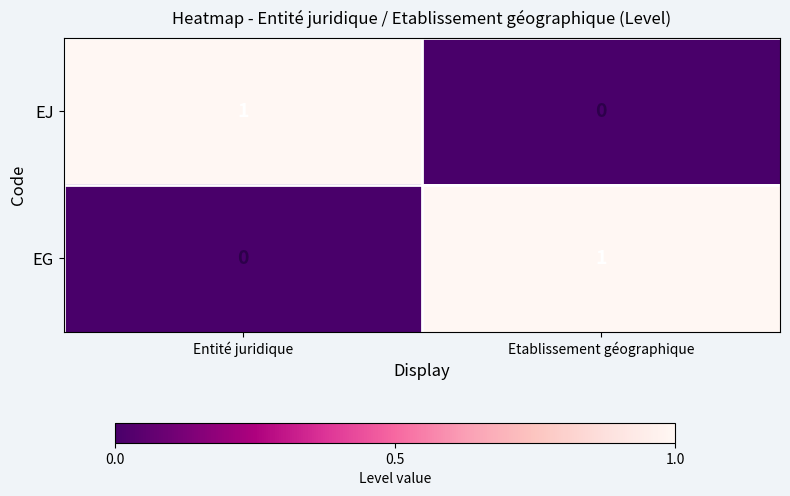

Count the number of data series in this chart.

2